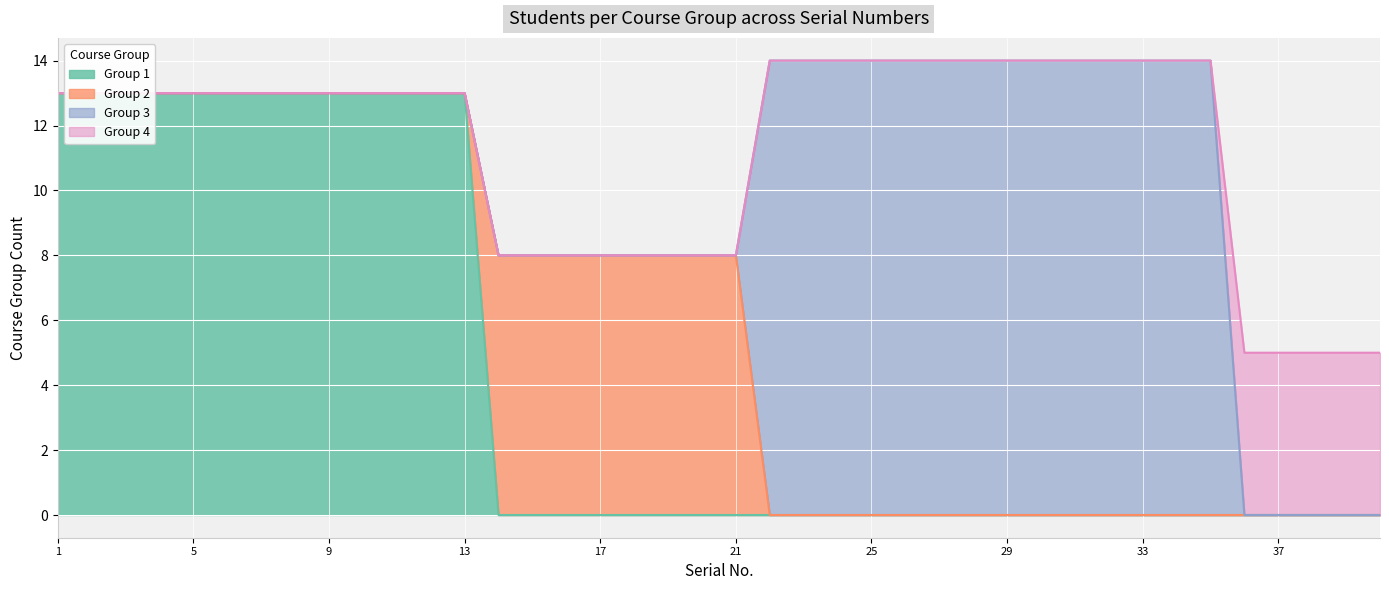

What is the value of the Group 1 point at the 8th from the left?

13